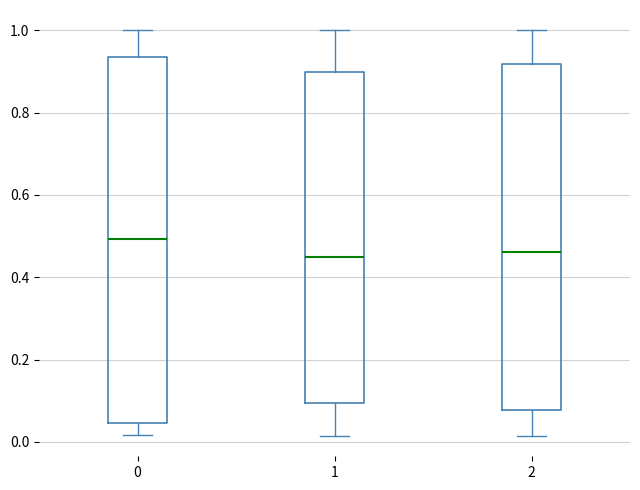

Where is the lower edge of the box at x = 1 on the y-axis? The values are not printed on the chart, so give them approximately, as read against the axis.

0.10